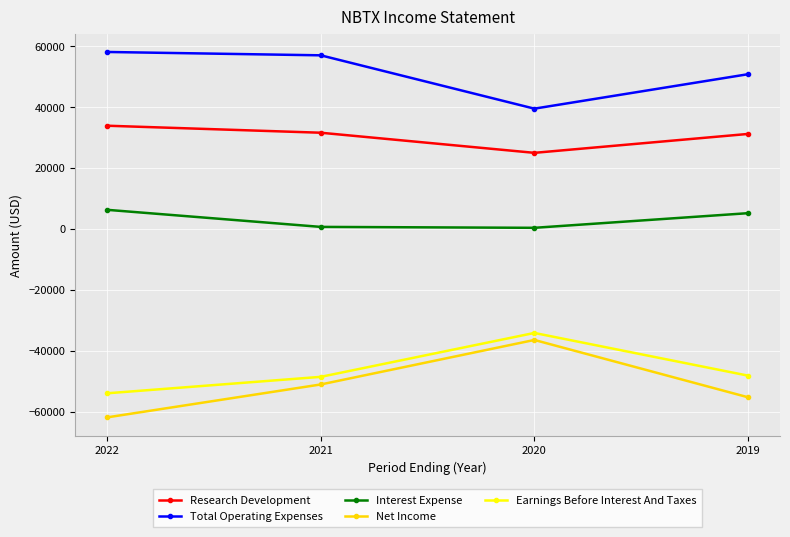

What is the average value of the Research Development series?

30425